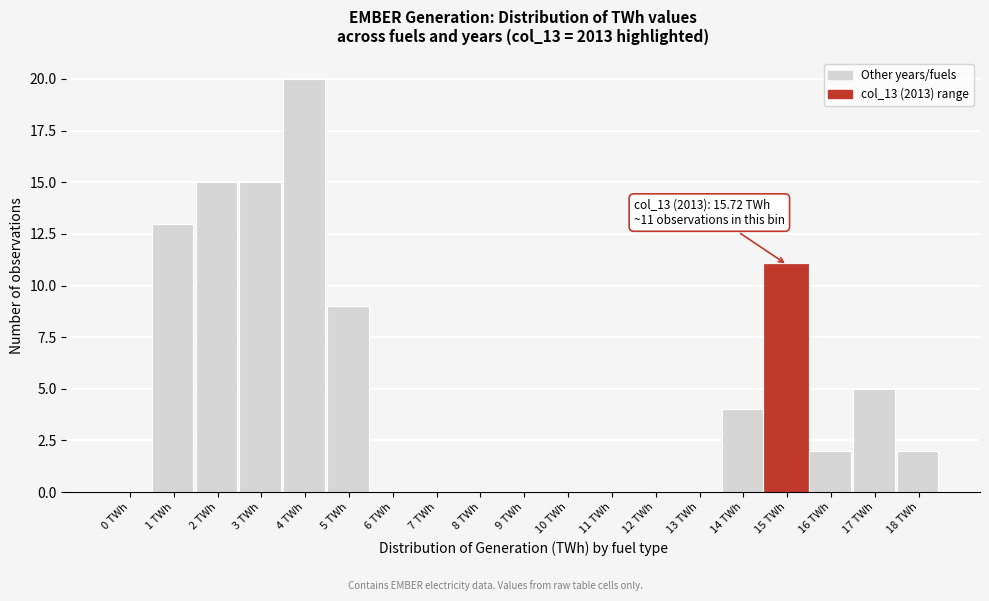

Reading left to right, transcribe all the data shown in this chart.

0 TWh=0	1 TWh=13	2 TWh=15	3 TWh=15	4 TWh=20	5 TWh=9	6 TWh=0	7 TWh=0	8 TWh=0	9 TWh=0	10 TWh=0	11 TWh=0	12 TWh=0	13 TWh=0	14 TWh=4	15 TWh=11	16 TWh=2	17 TWh=5	18 TWh=2